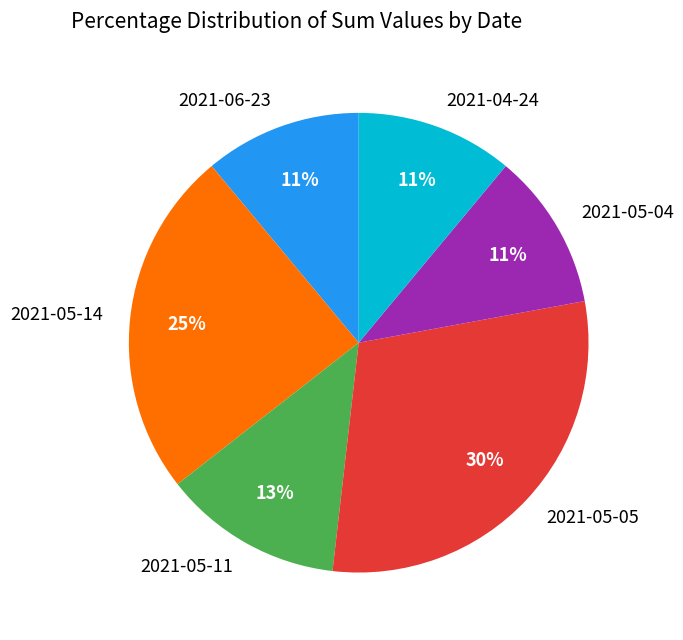

Do 2021-05-11 and 2021-05-05 together represent more than half of the pie?

No